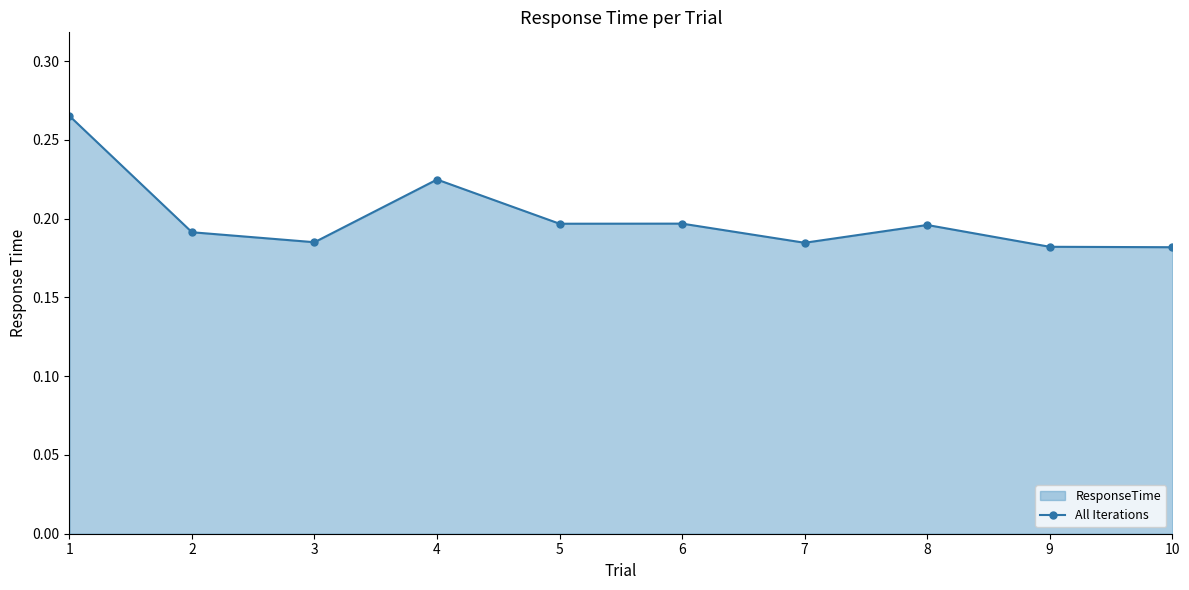

How many lines are shown in the chart?

1